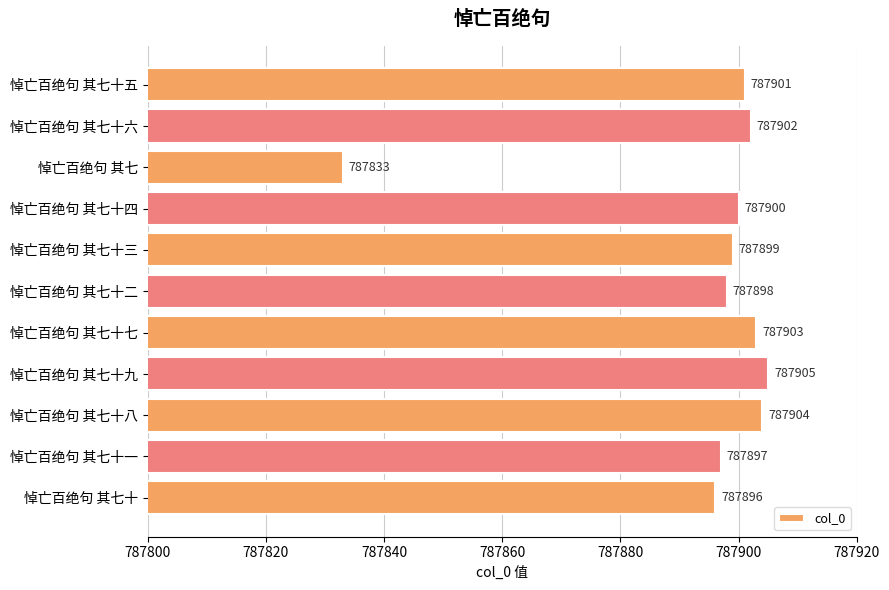

True or false: the data shows 787899 at 悼亡百绝句 其七十三.

True